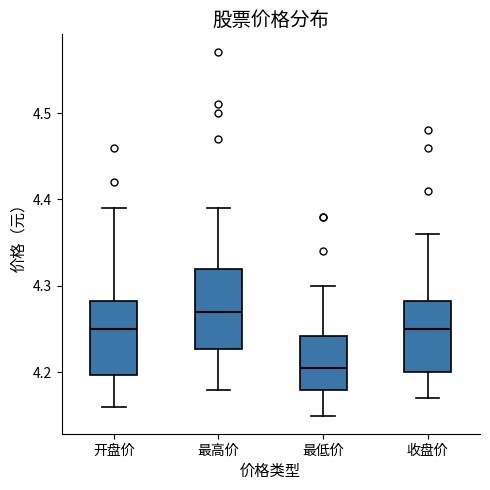

Reading left to right, read every box against the y-axis: the position of its median line, the range the box covers, and the ends of its whiskers. The values are not printed on the chart, so give them approximately, as read against the axis.

开盘价: median 4.25, box 4.20 to 4.28, whiskers 4.16 to 4.39
最高价: median 4.27, box 4.23 to 4.32, whiskers 4.18 to 4.39
最低价: median 4.21, box 4.18 to 4.24, whiskers 4.15 to 4.30
收盘价: median 4.25, box 4.20 to 4.28, whiskers 4.17 to 4.36